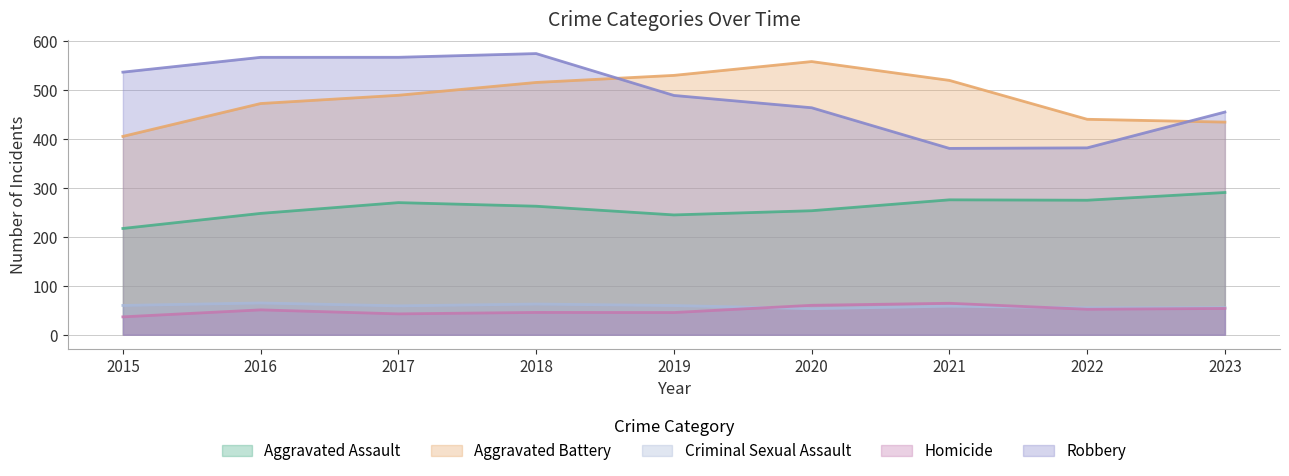

How many values in the Homicide series are below 49?

4